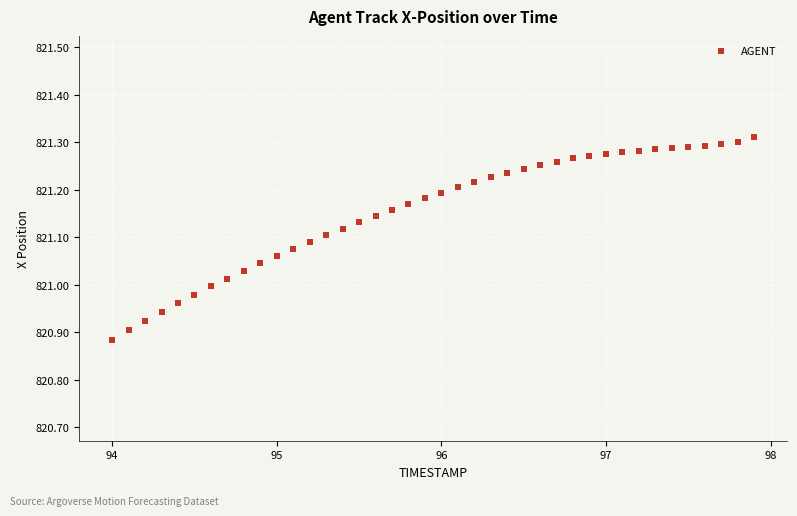

What is the range of X values (max minus min)?

3.9